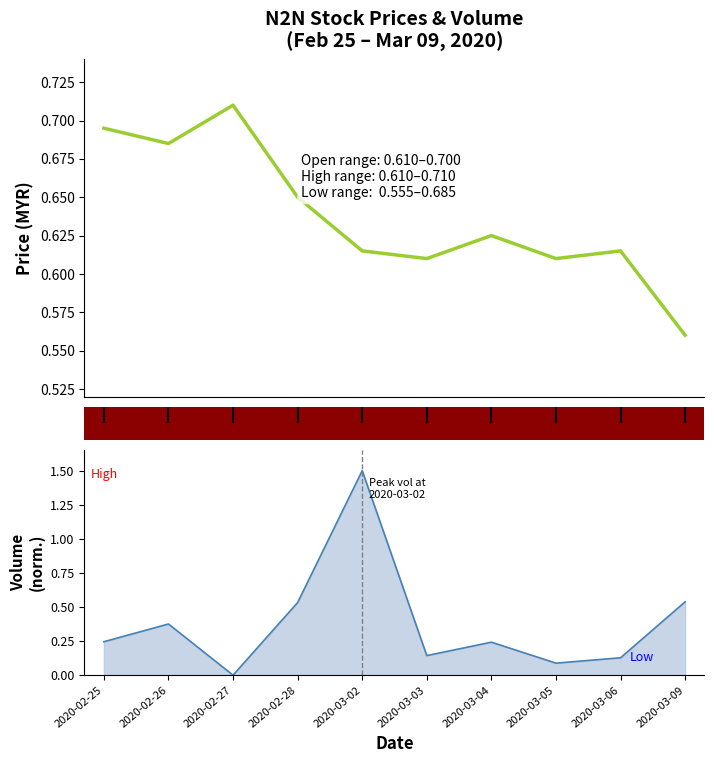

The value at 2020-03-05 is 0.6. True or false?

True